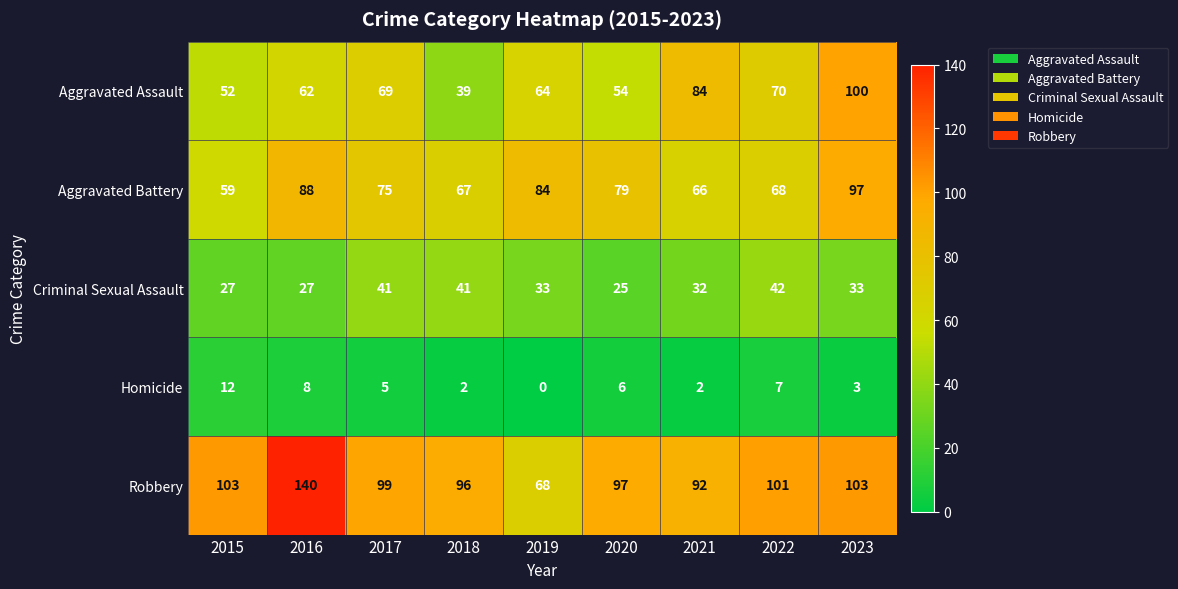

The Aggravated Assault series shows 70 at 2022. True or false?

True